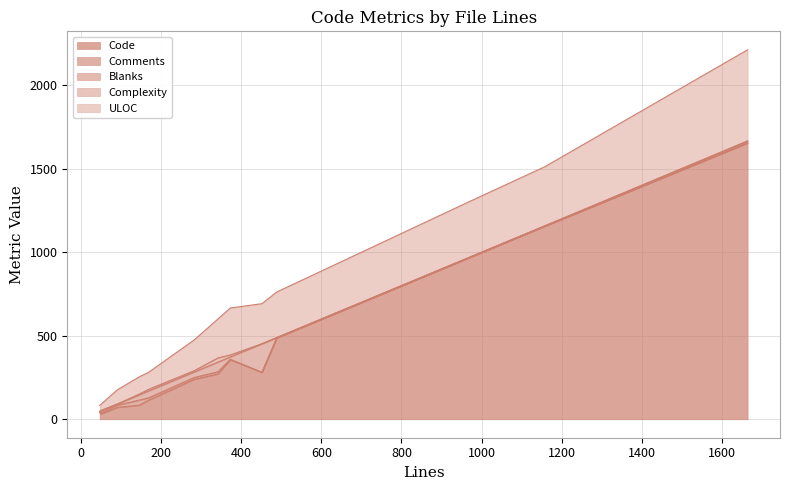

The Blanks series shows 7 at 1664. True or false?

False